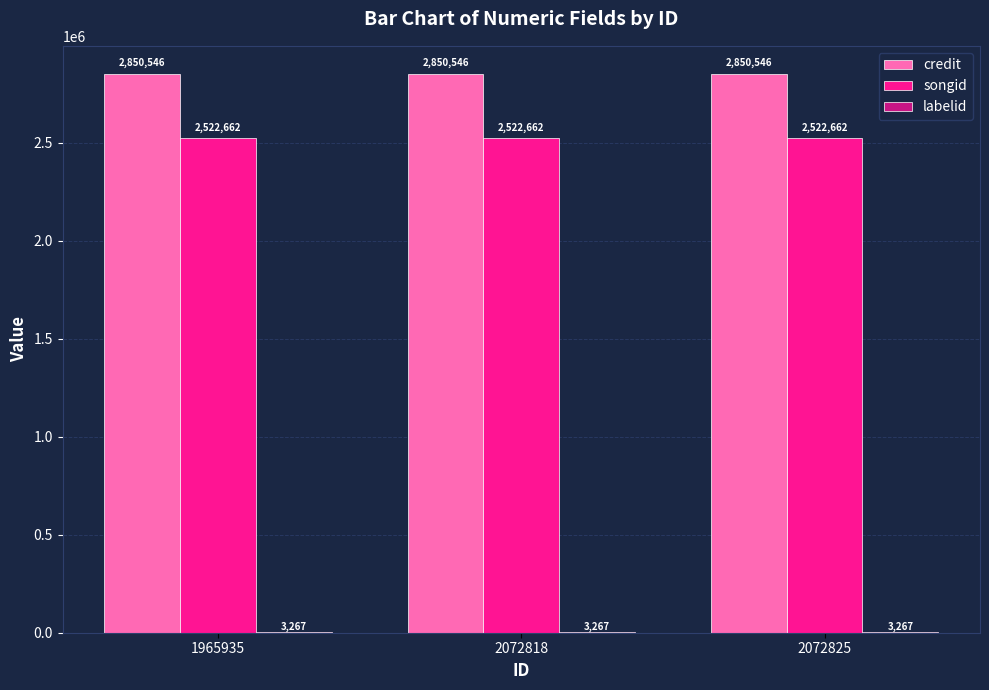

True or false: songid has a value of 2522662 at 1965935.

True